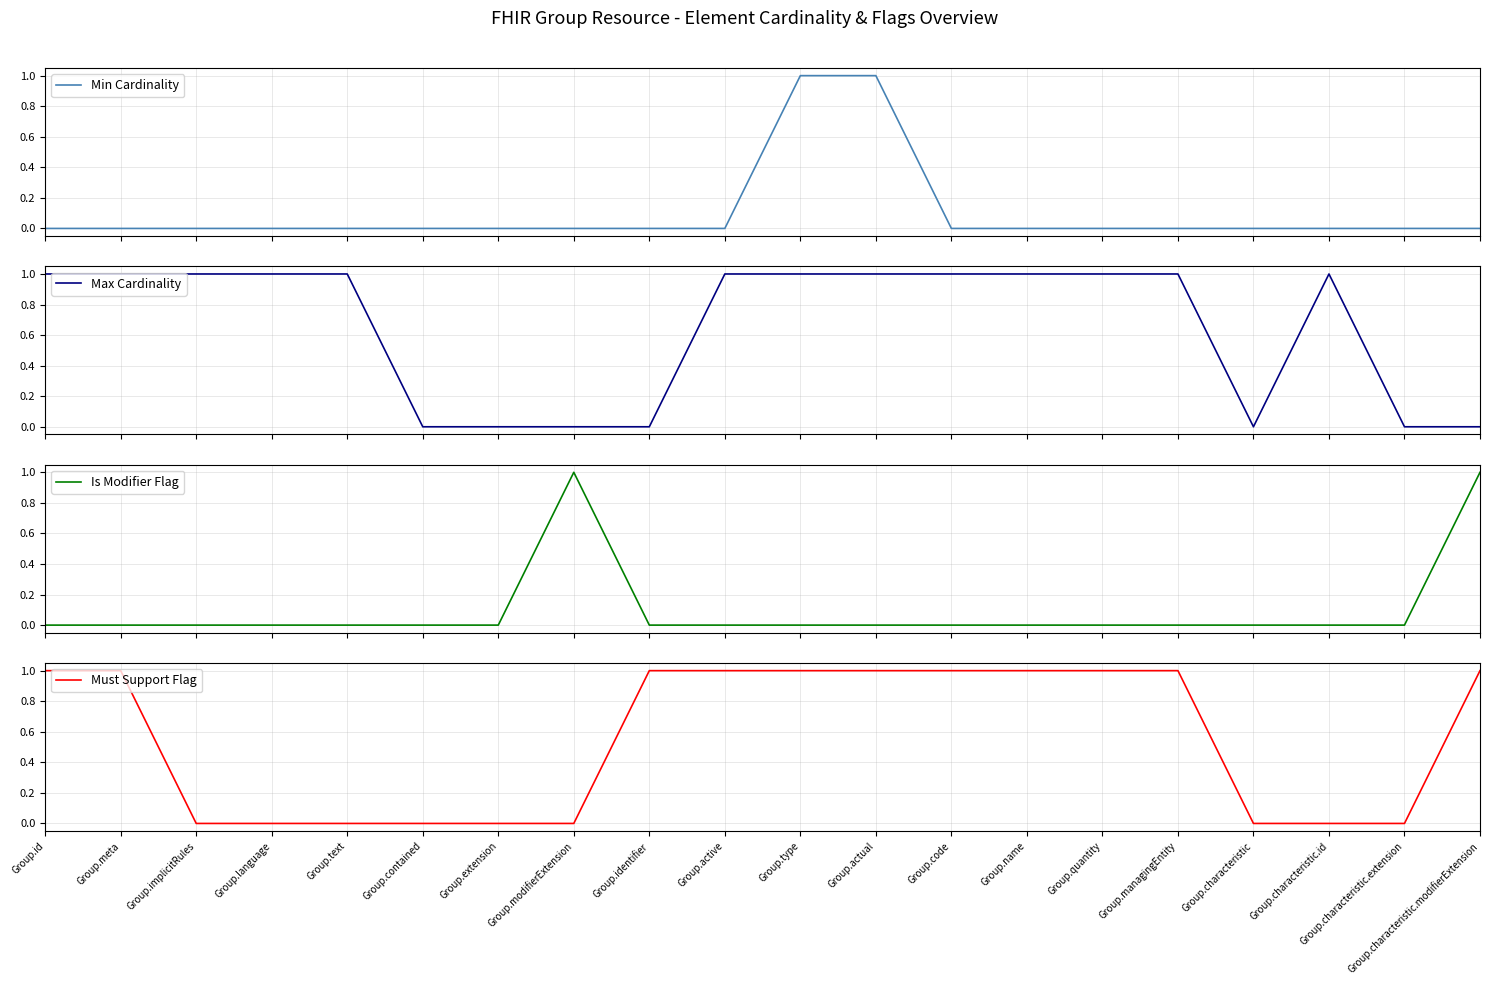

Reading right to left, transcribe all the data shown in this chart.

Min Cardinality: Group.characteristic.modifierExtension=0	Group.characteristic.extension=0	Group.characteristic.id=0	Group.characteristic=0	Group.managingEntity=0	Group.quantity=0	Group.name=0	Group.code=0	Group.actual=1	Group.type=1	Group.active=0	Group.identifier=0	Group.modifierExtension=0	Group.extension=0	Group.contained=0	Group.text=0	Group.language=0	Group.implicitRules=0	Group.meta=0	Group.id=0
Max Cardinality: Group.characteristic.modifierExtension=0	Group.characteristic.extension=0	Group.characteristic.id=1	Group.characteristic=0	Group.managingEntity=1	Group.quantity=1	Group.name=1	Group.code=1	Group.actual=1	Group.type=1	Group.active=1	Group.identifier=0	Group.modifierExtension=0	Group.extension=0	Group.contained=0	Group.text=1	Group.language=1	Group.implicitRules=1	Group.meta=1	Group.id=1
Is Modifier Flag: Group.characteristic.modifierExtension=1	Group.characteristic.extension=0	Group.characteristic.id=0	Group.characteristic=0	Group.managingEntity=0	Group.quantity=0	Group.name=0	Group.code=0	Group.actual=0	Group.type=0	Group.active=0	Group.identifier=0	Group.modifierExtension=1	Group.extension=0	Group.contained=0	Group.text=0	Group.language=0	Group.implicitRules=0	Group.meta=0	Group.id=0
Must Support Flag: Group.characteristic.modifierExtension=1	Group.characteristic.extension=0	Group.characteristic.id=0	Group.characteristic=0	Group.managingEntity=1	Group.quantity=1	Group.name=1	Group.code=1	Group.actual=1	Group.type=1	Group.active=1	Group.identifier=1	Group.modifierExtension=0	Group.extension=0	Group.contained=0	Group.text=0	Group.language=0	Group.implicitRules=0	Group.meta=1	Group.id=1